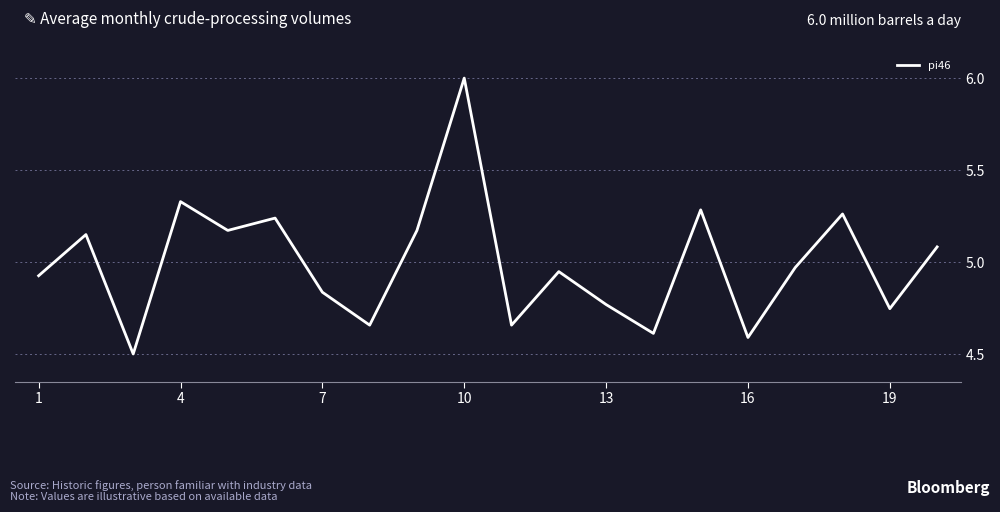

What is the difference between the maximum and minimum values?

1.5